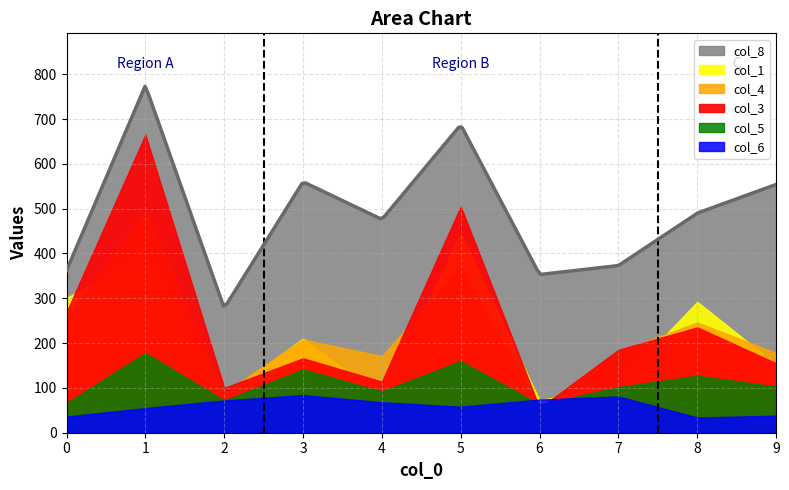

True or false: col_8 has a value of 163 at 2.

False